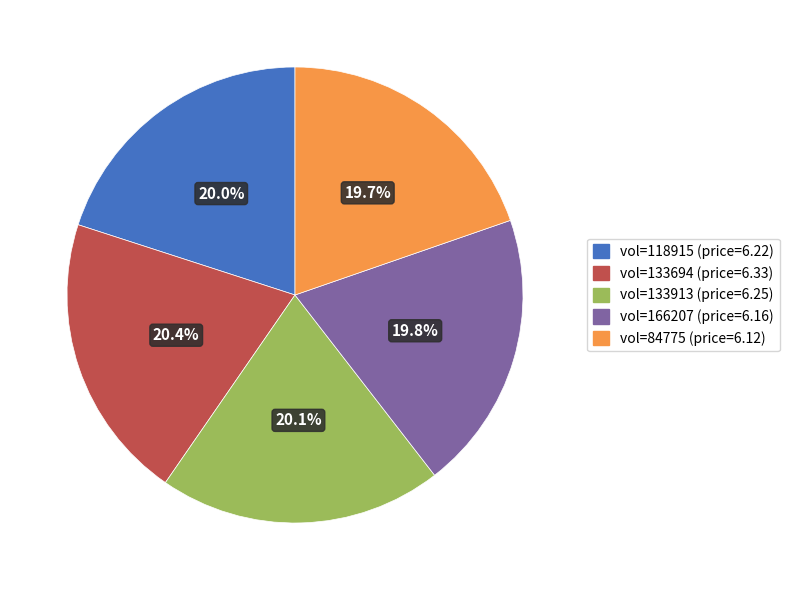

Is there any slice that represents more than half of the pie?

No